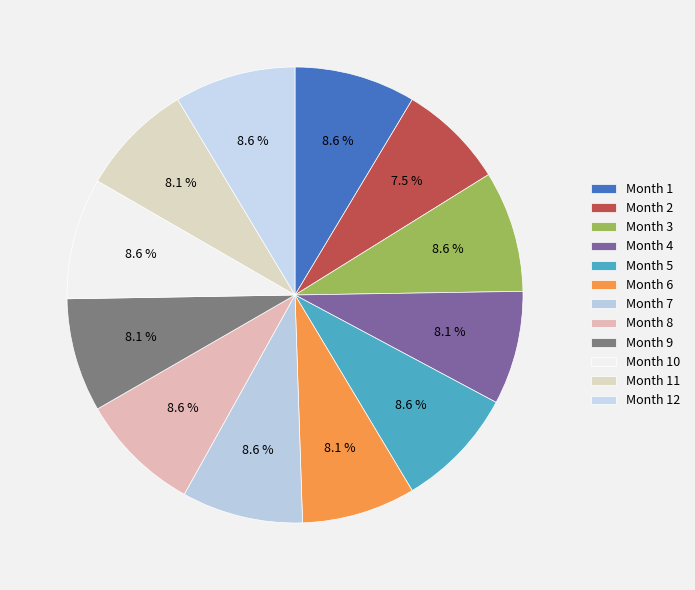

Is there a majority slice in this chart?

No